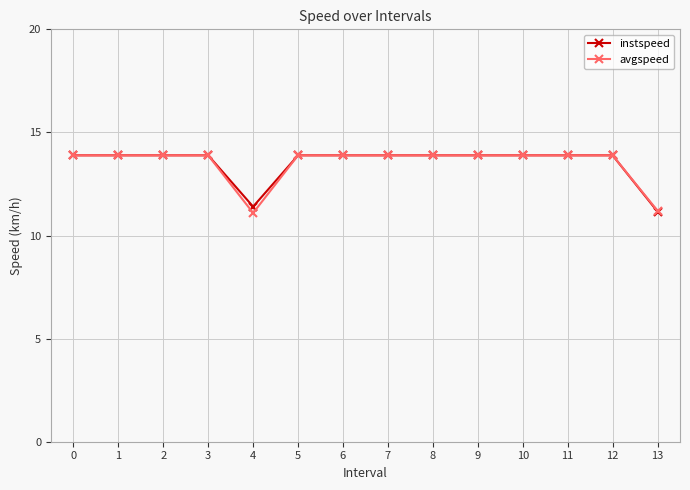

Is it true that avgspeed equals 13.9 at 6?

True